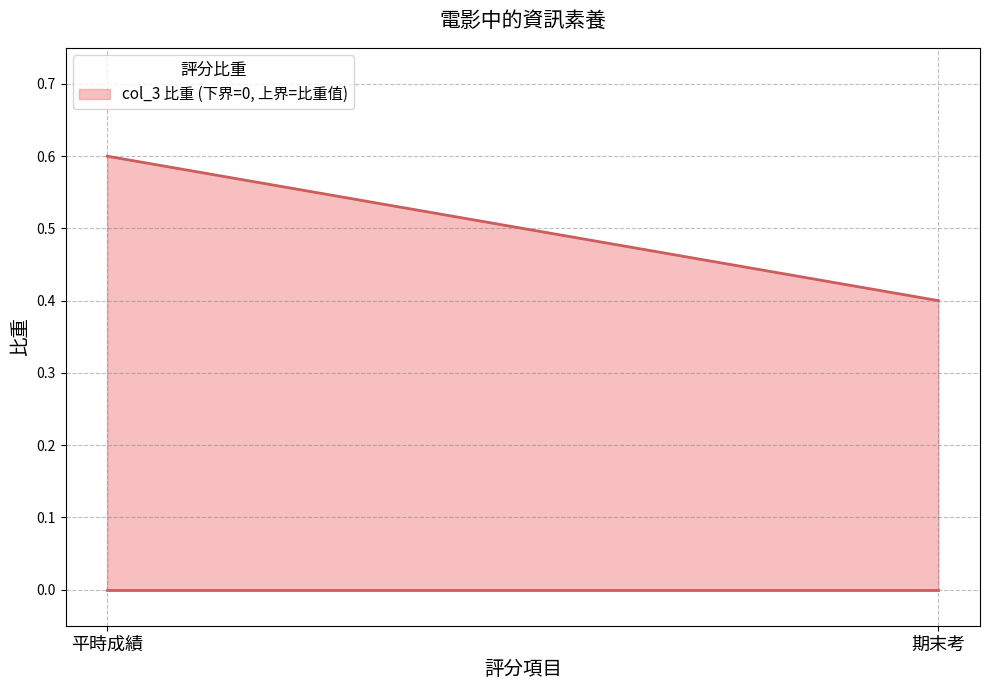

How many categories are shown in the chart?

2